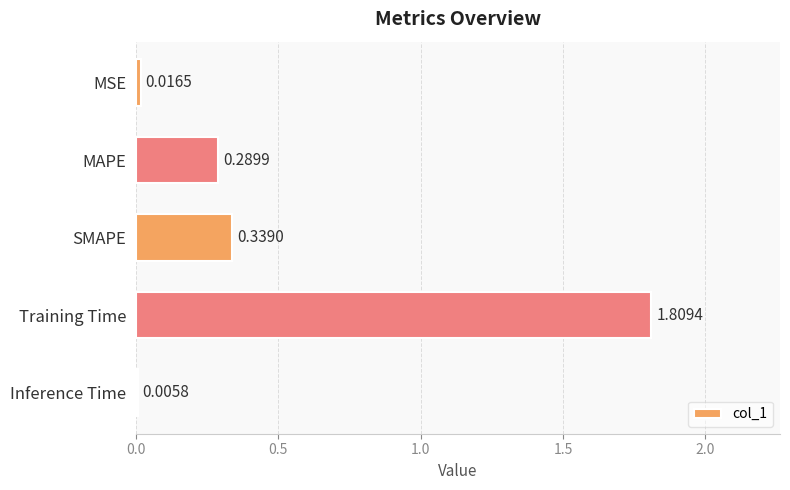

Which has a higher value, MSE or Training Time?

Training Time